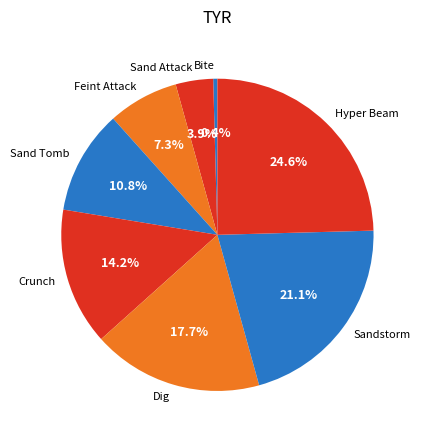

What is the largest slice in the pie chart?

Hyper Beam